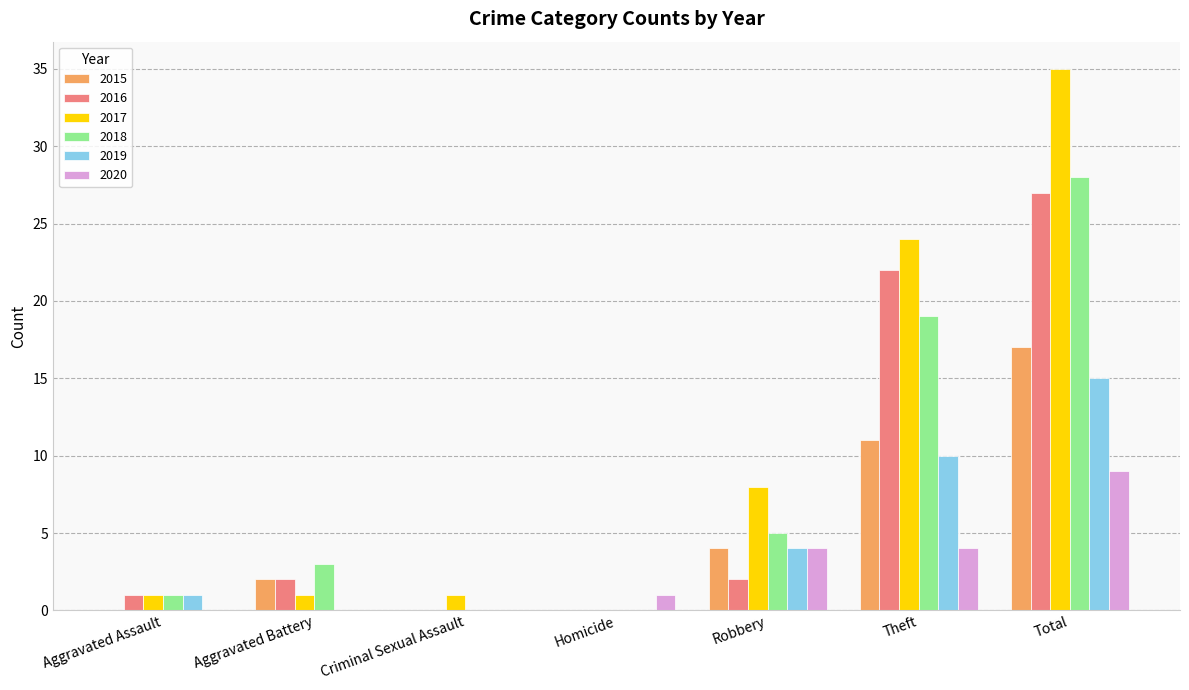

What is the maximum value for 2019?

15